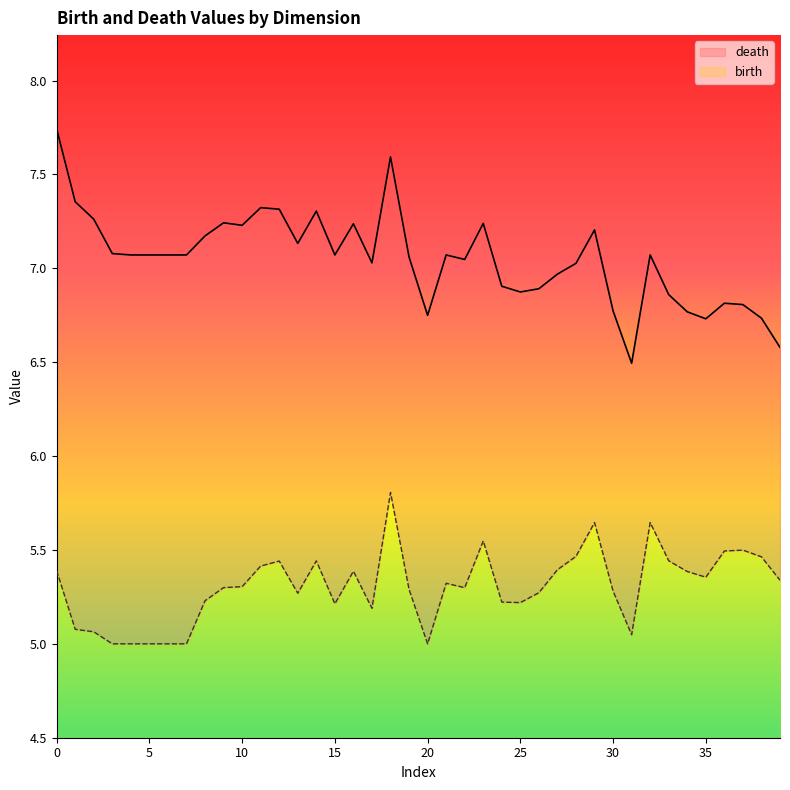

What is the highest value of the birth series?

1.3